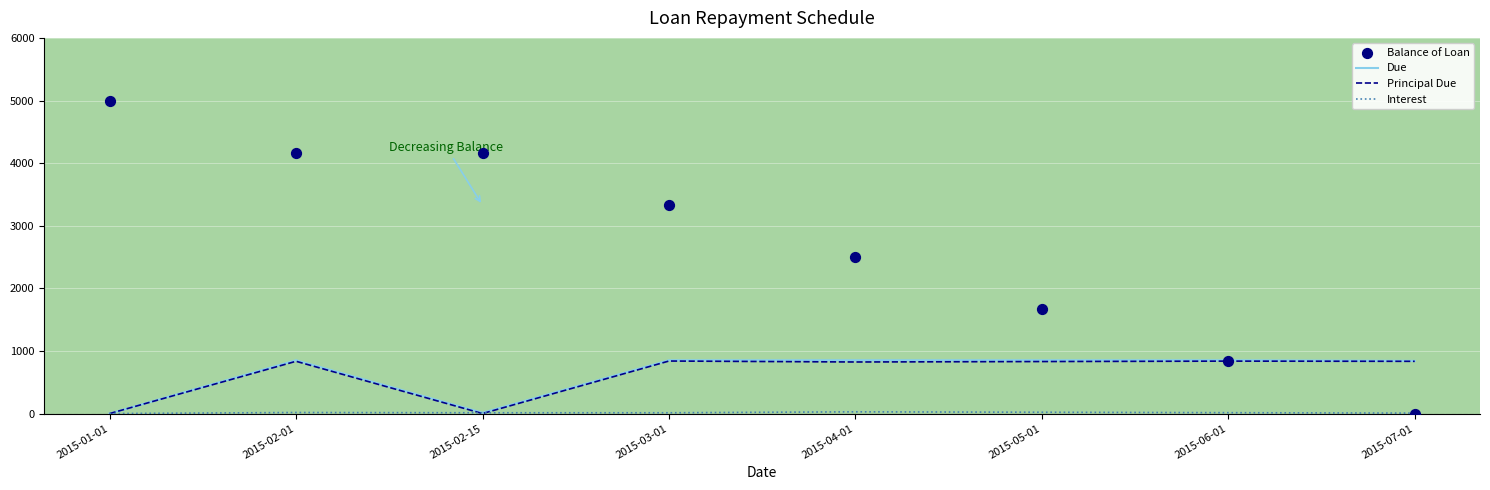

At how many categories does at least one series exceed 3883?

3